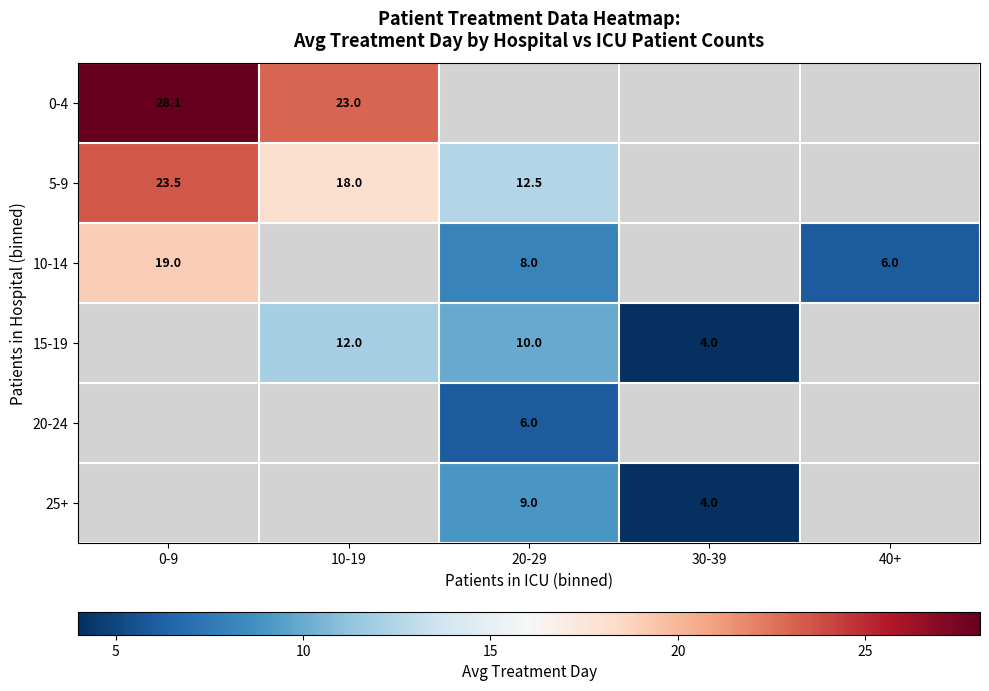

Which label corresponds to the smallest value in the chart?

30-39